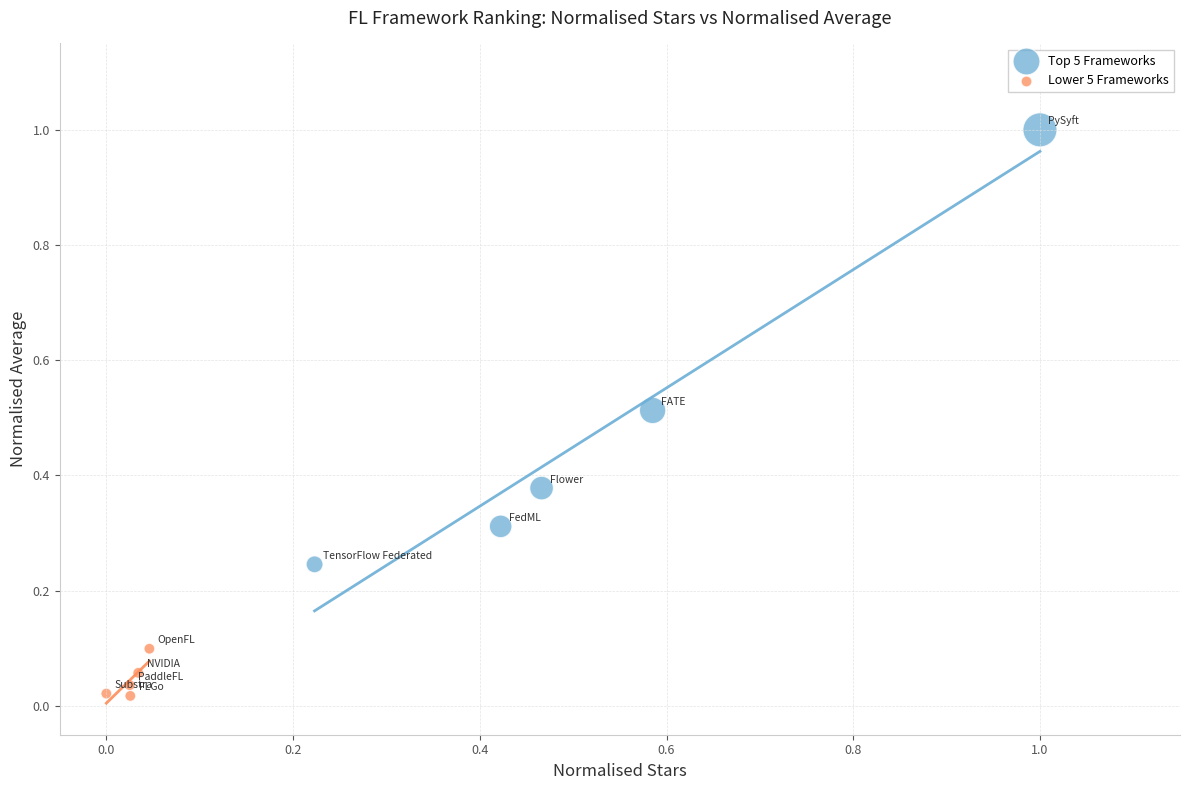

Which series has the widest spread of Y values?

Top 5 Frameworks